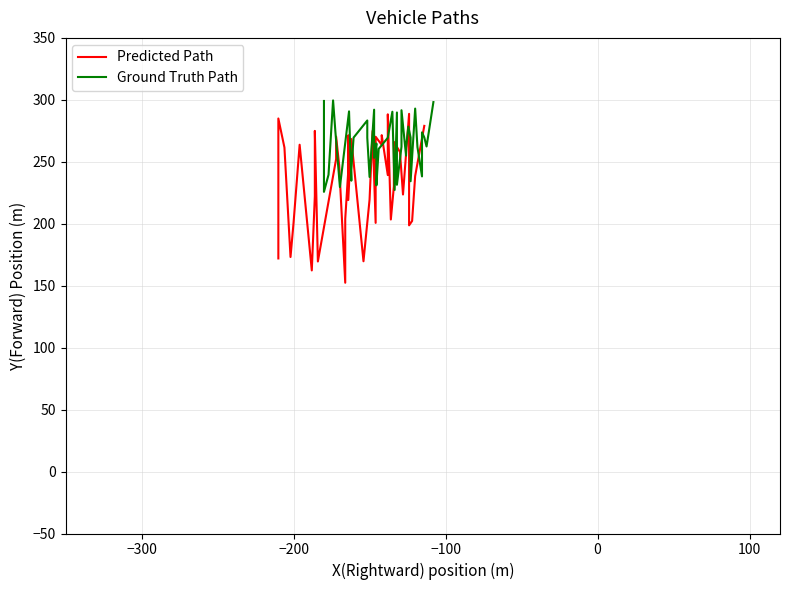

What are all the series names shown in the legend?

Predicted Path, Ground Truth Path